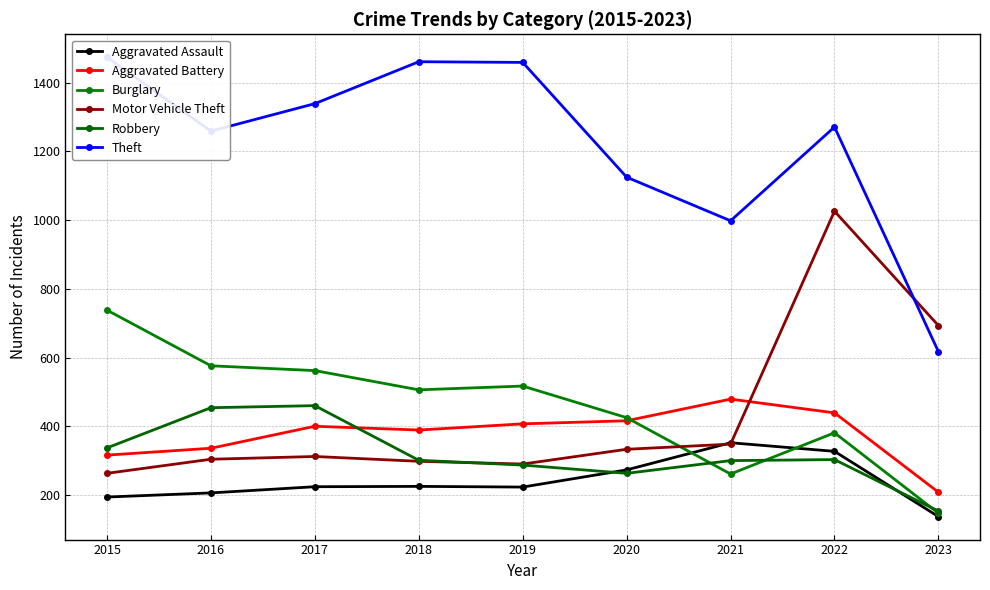

What is the value of the Motor Vehicle Theft point at the 6th from the left?

333